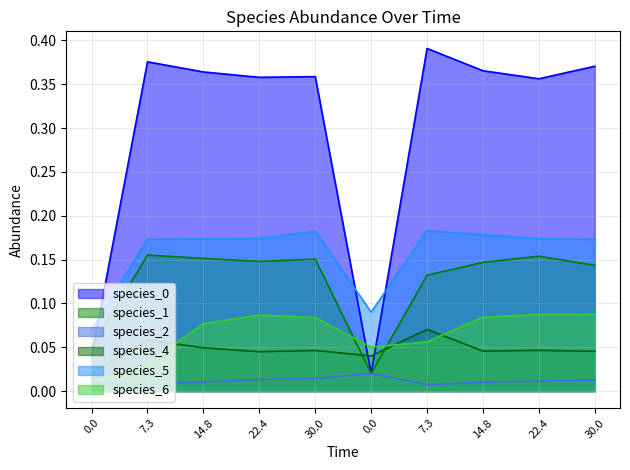

At how many categories does at least one series exceed 0?

10